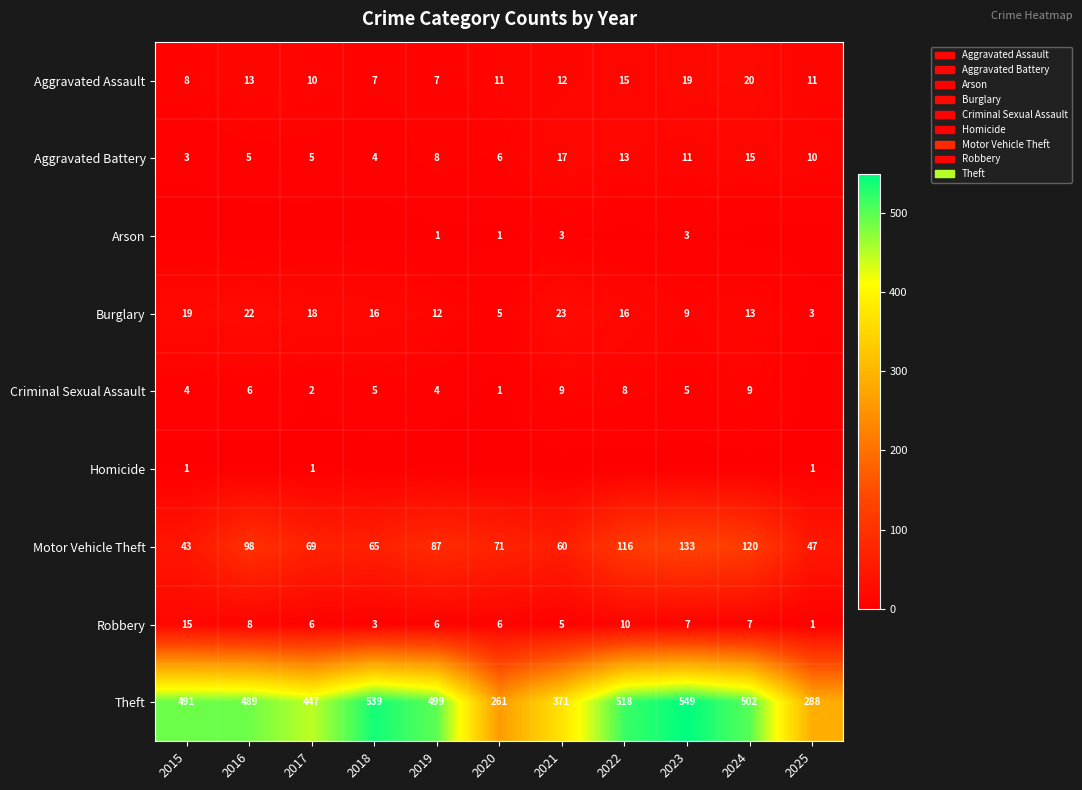

What is the greatest value displayed?

549